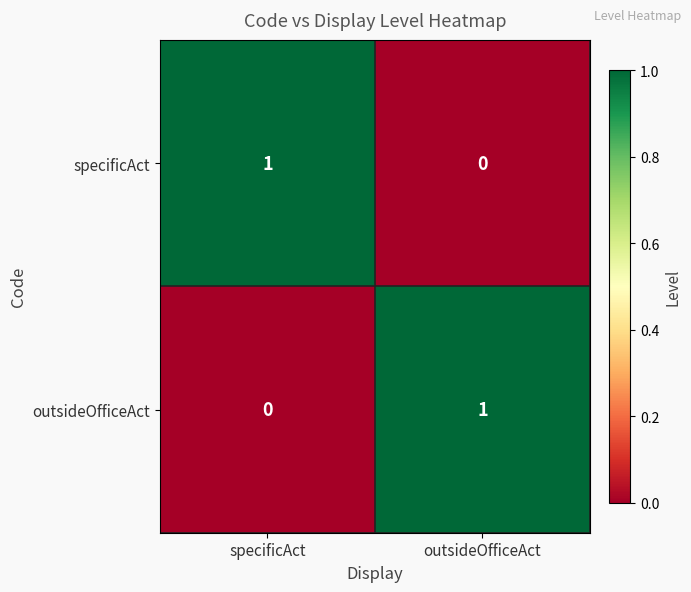

At outsideOfficeAct, list the series in order from largest to smallest.

outsideOfficeAct, specificAct